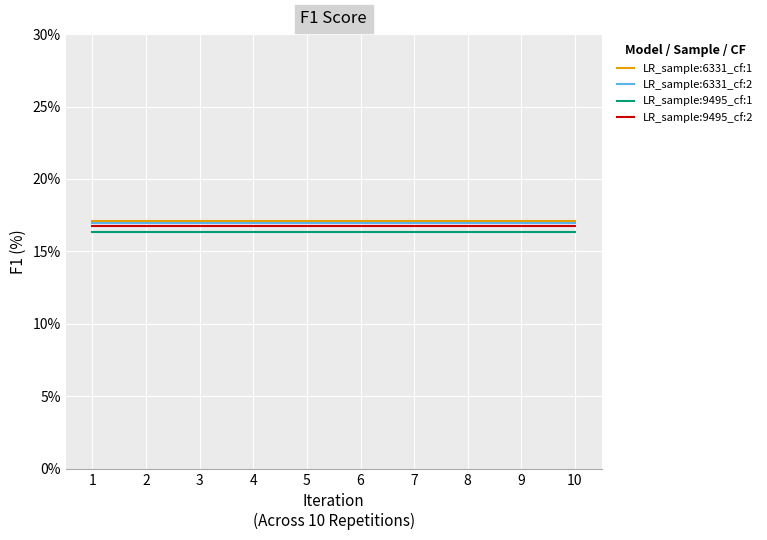

What are all the series names shown in the legend?

LR_sample:6331_cf:1, LR_sample:6331_cf:2, LR_sample:9495_cf:1, LR_sample:9495_cf:2